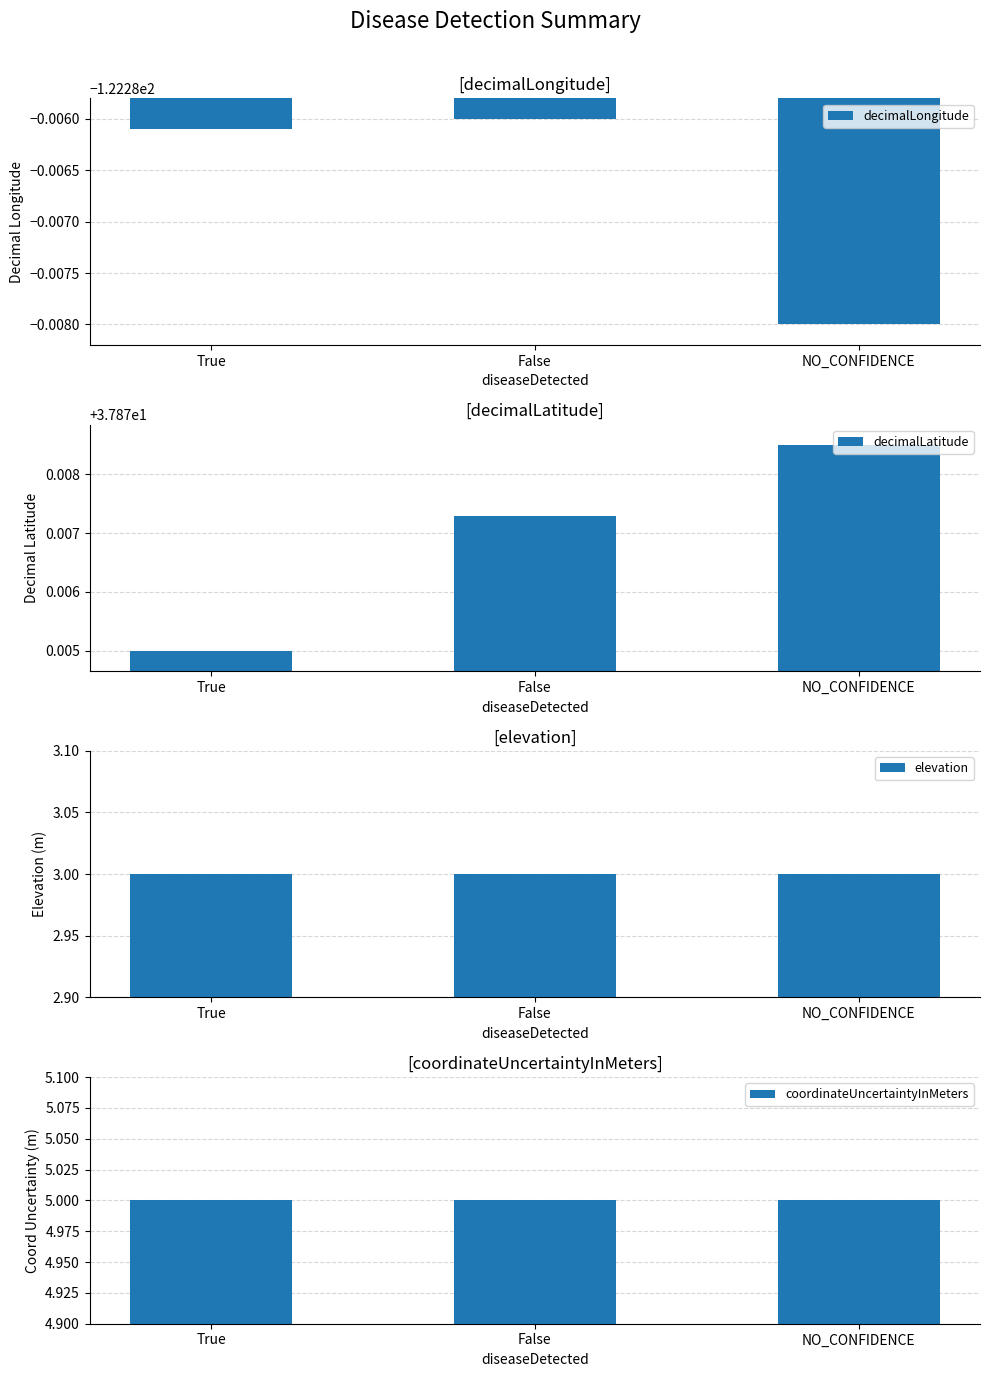

What is the approximate value of coordinateUncertaintyInMeters at NO_CONFIDENCE?

5.0